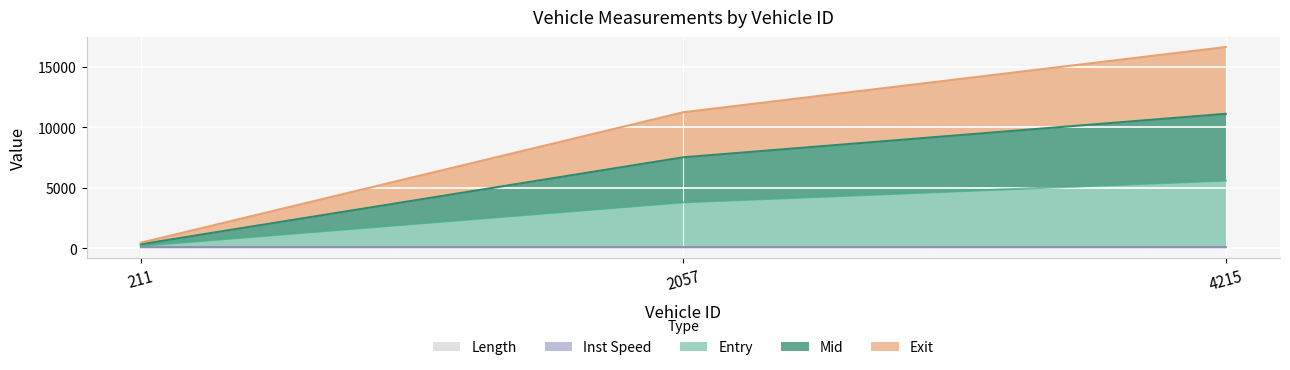

At which category is the sum across all series the highest?

4215